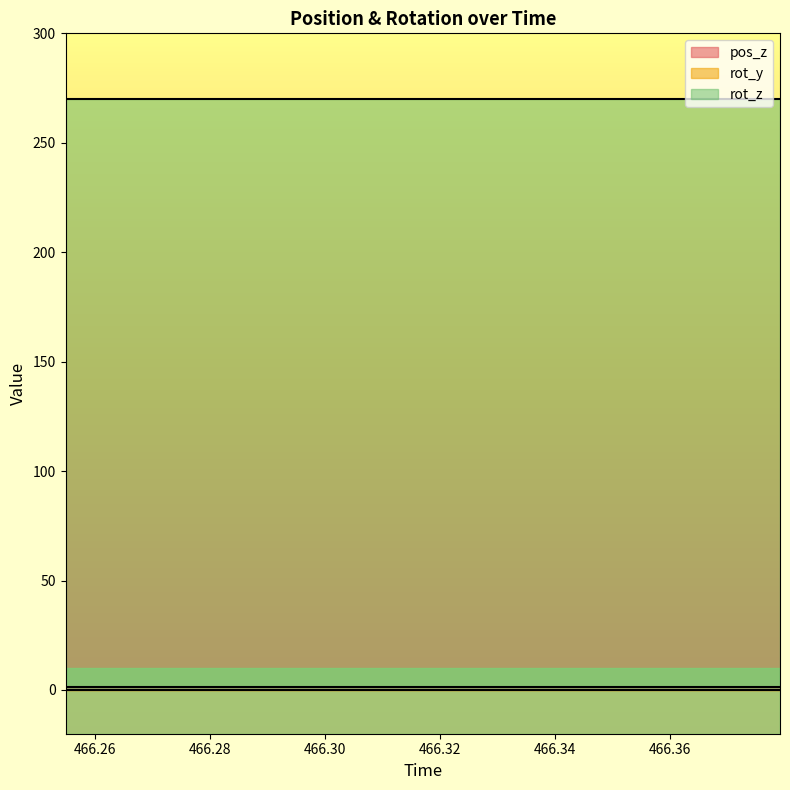

What is the sum of all rot_z values?

4050.0